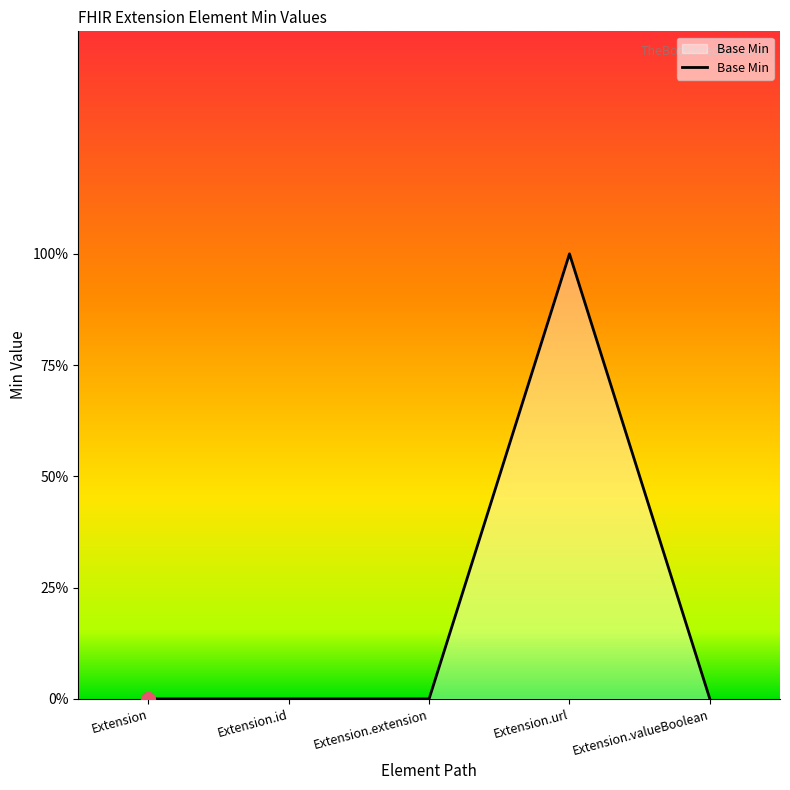

What is the sum of all values?

1